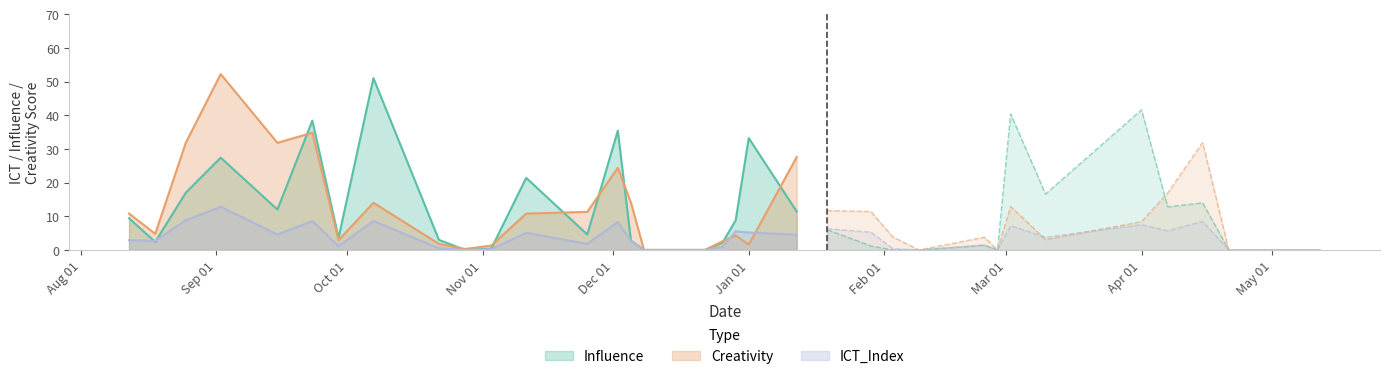

Is it true that Creativity equals 11.4 at 2019-01-29?

True